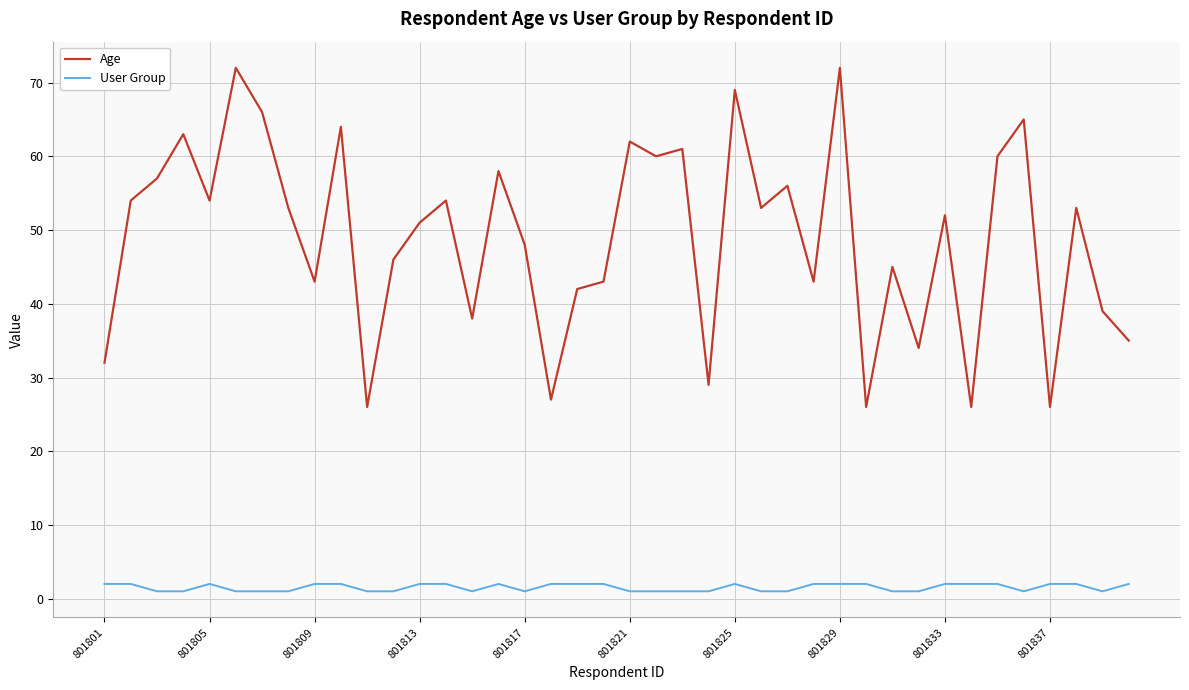

Rank the series by their maximum value, from lowest to highest.

User Group, Age